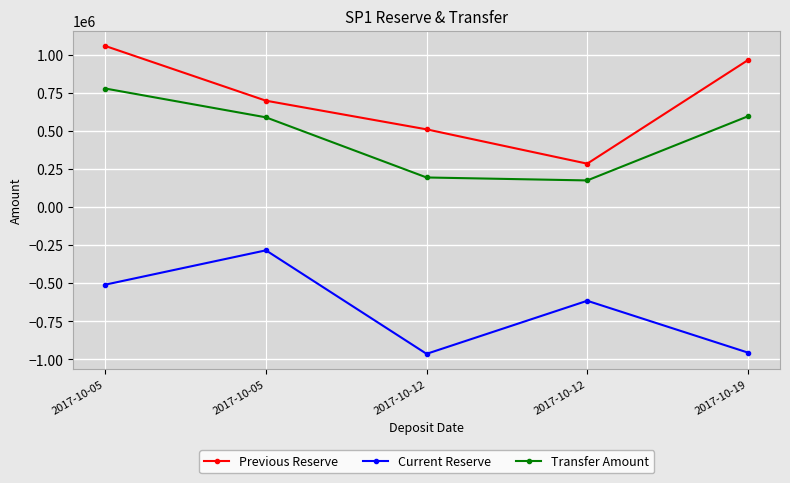

What are all the series names shown in the legend?

Previous Reserve, Current Reserve, Transfer Amount